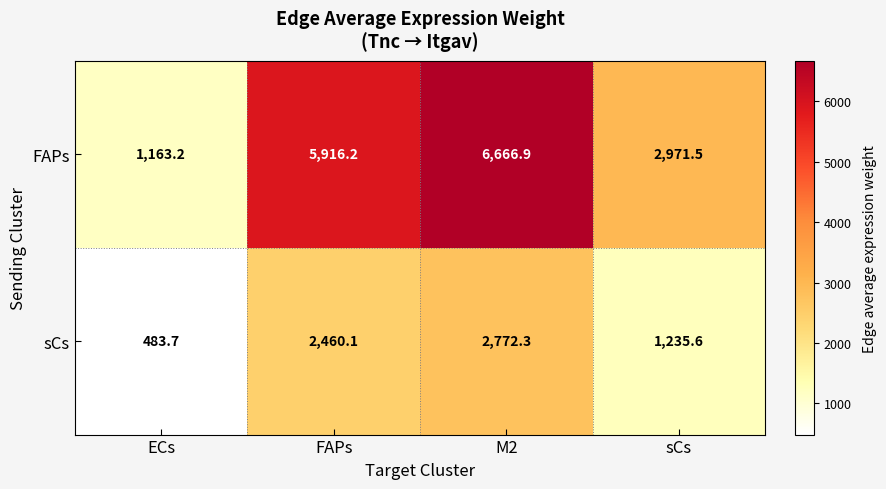

Rank the series by their average value, from lowest to highest.

sCs, FAPs